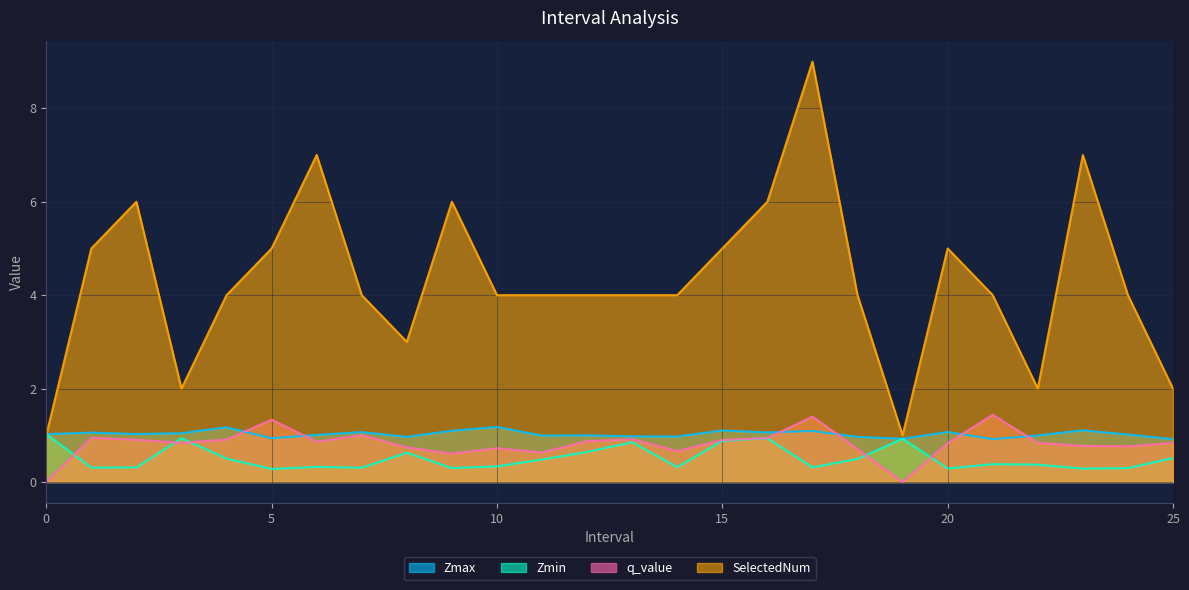

What is the total value across all series at 13?

6.7